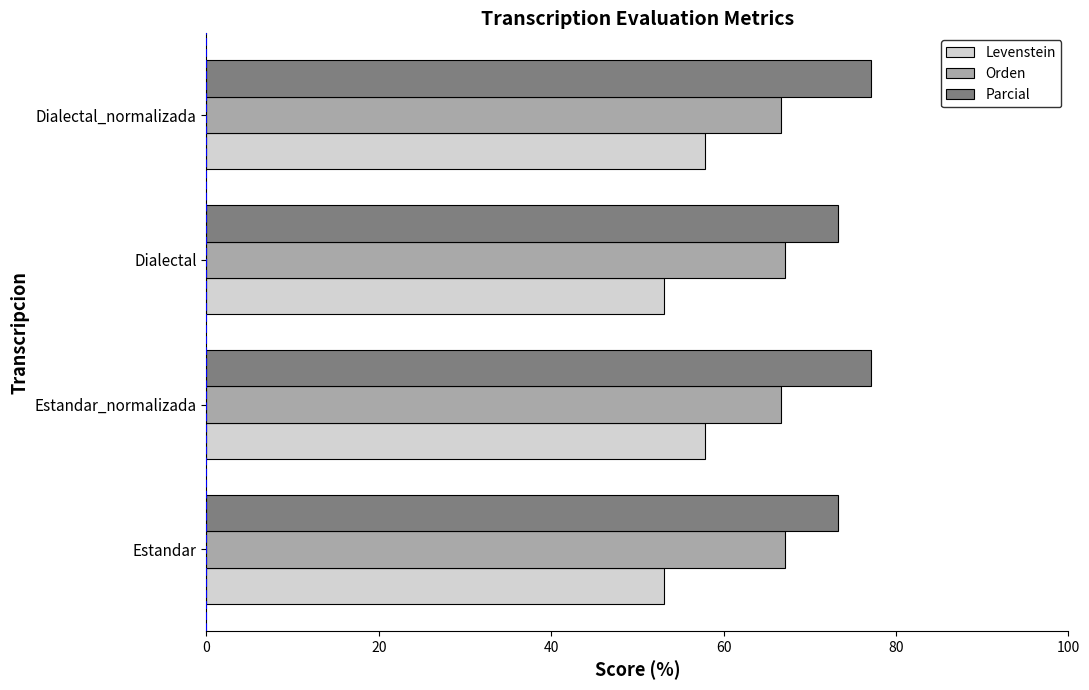

What is the sum of all Orden values?

267.6